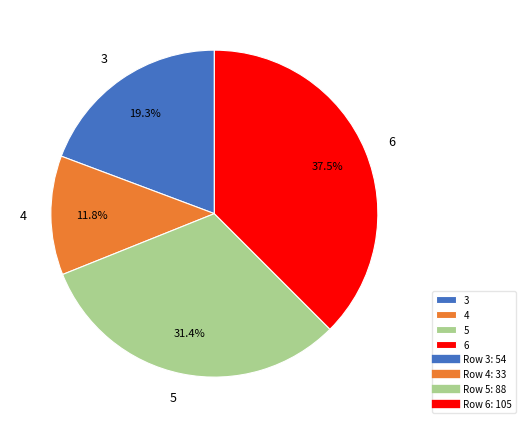

The 4 slice represents 12% of the pie. True or false?

True